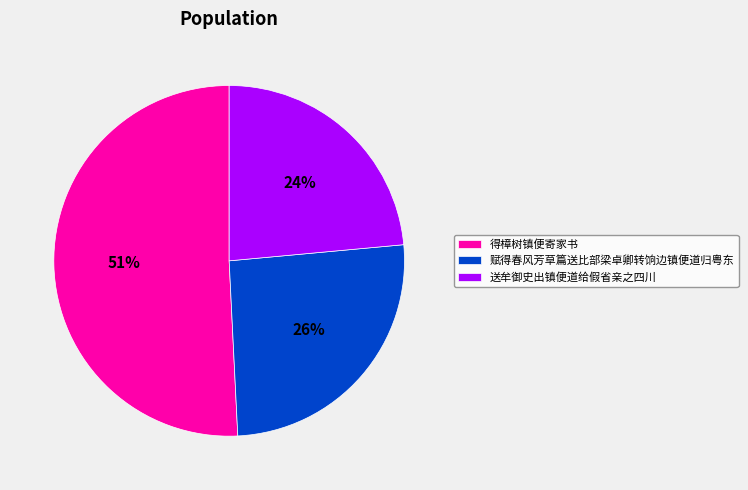

Which category has the biggest portion of the pie?

得樟树镇便寄家书